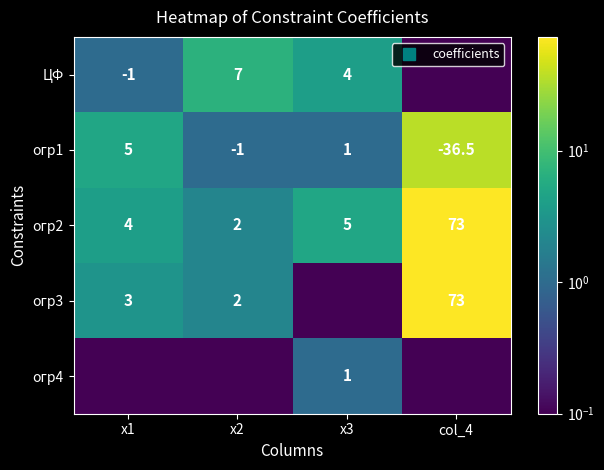

What is the sum of the огр4 values at х1 and col_4?

0.2